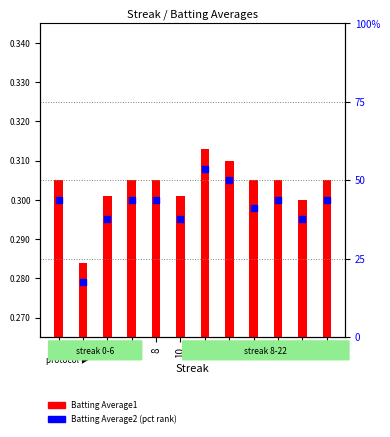

At how many categories does at least one series exceed 6?

12